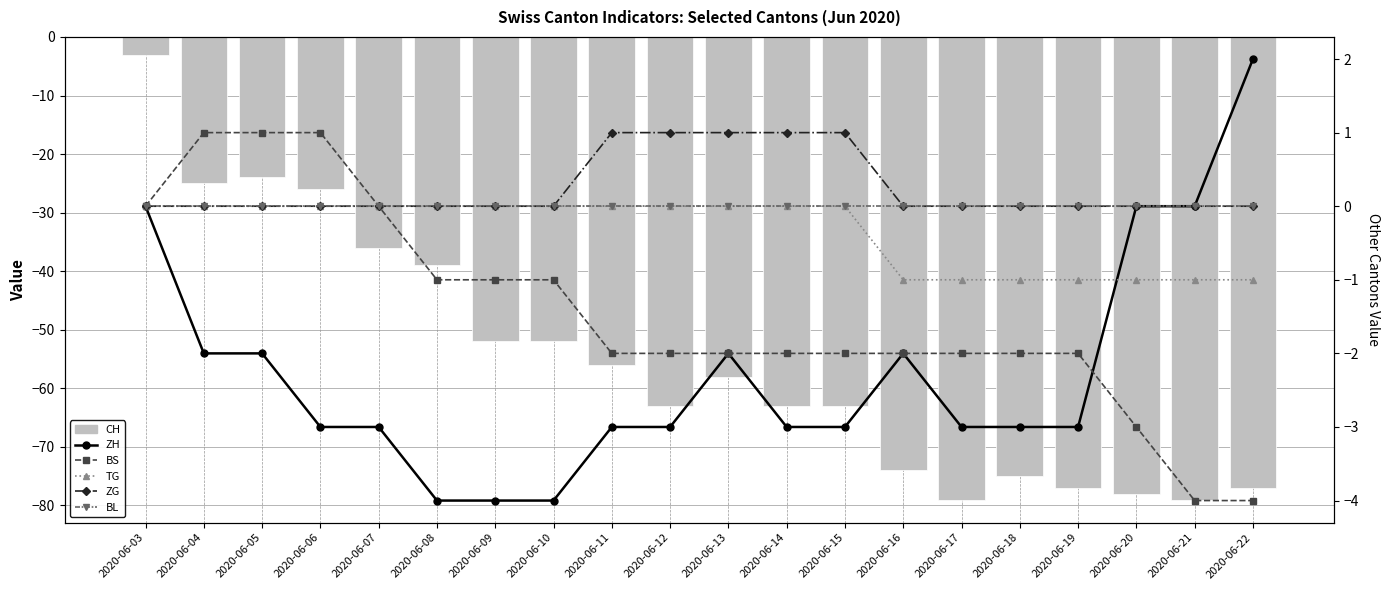

Which series has the largest total across all categories?

ZG